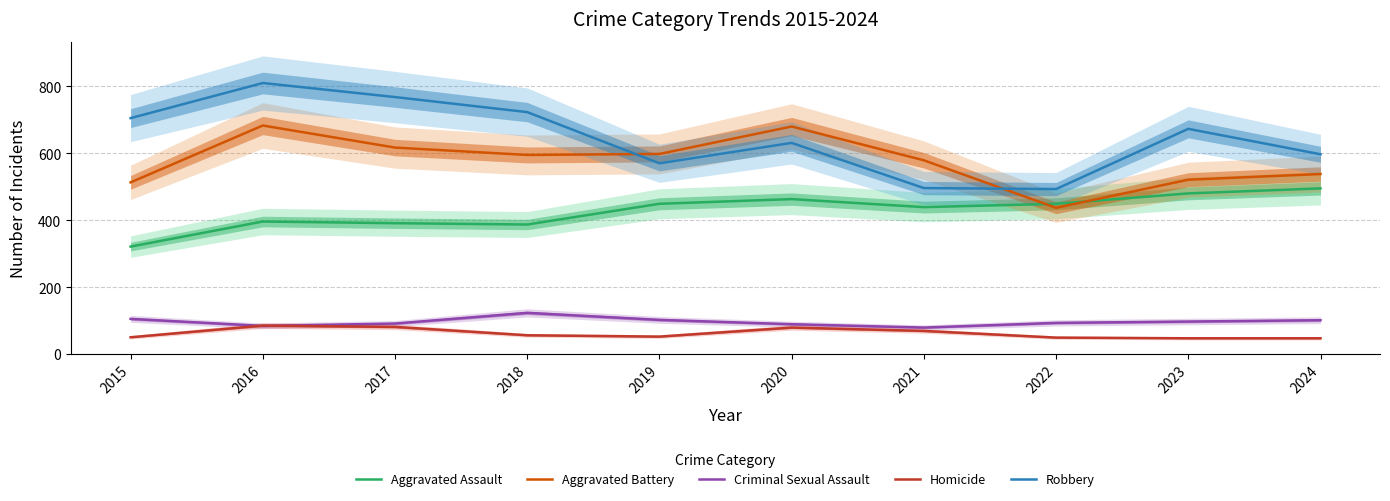

Between 2020 and 2023, which series saw the biggest shift?

Aggravated Battery